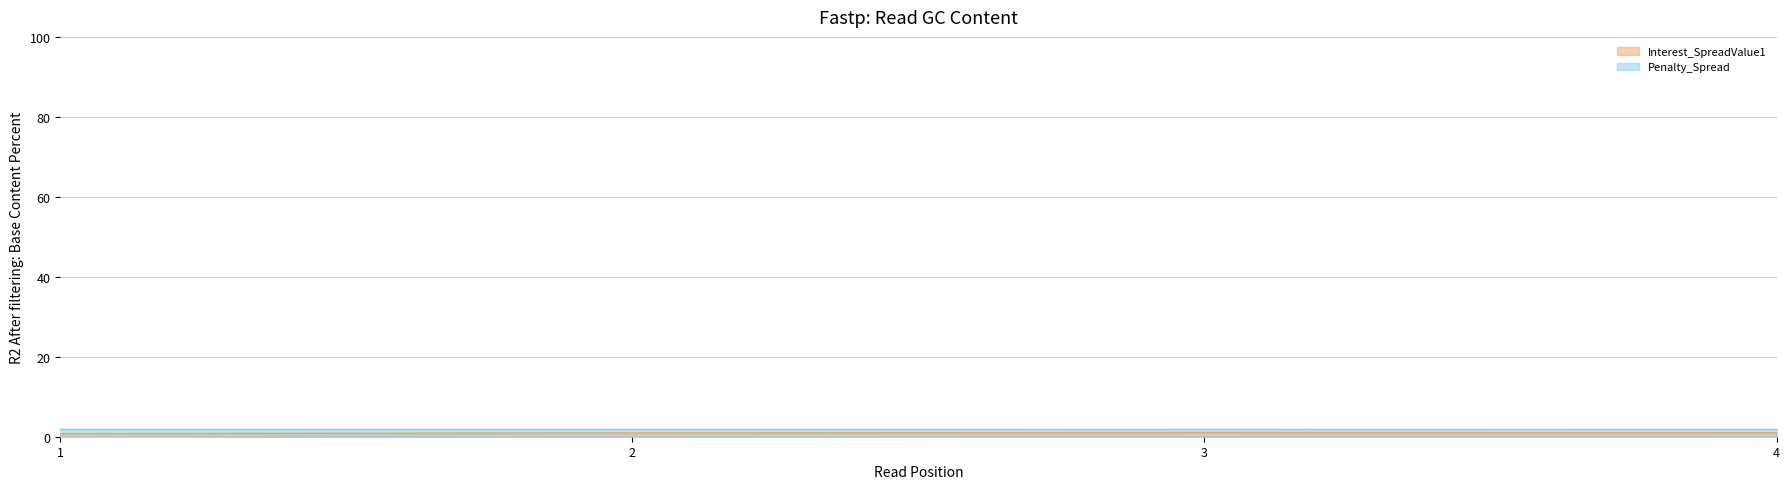

Count the number of values greater than 1.

1